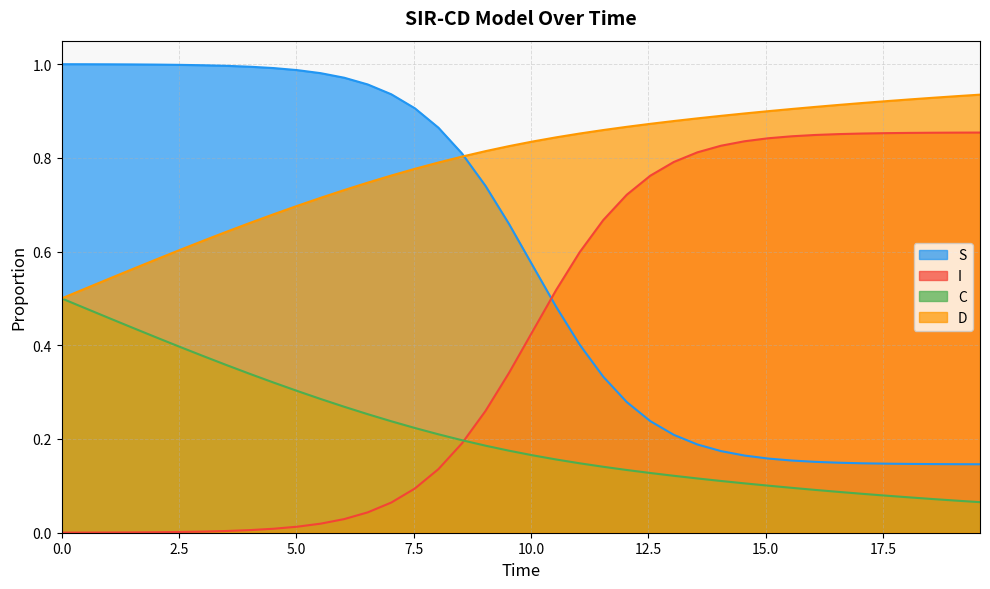

List the series in order of their overall mean, lowest first.

C, I, S, D